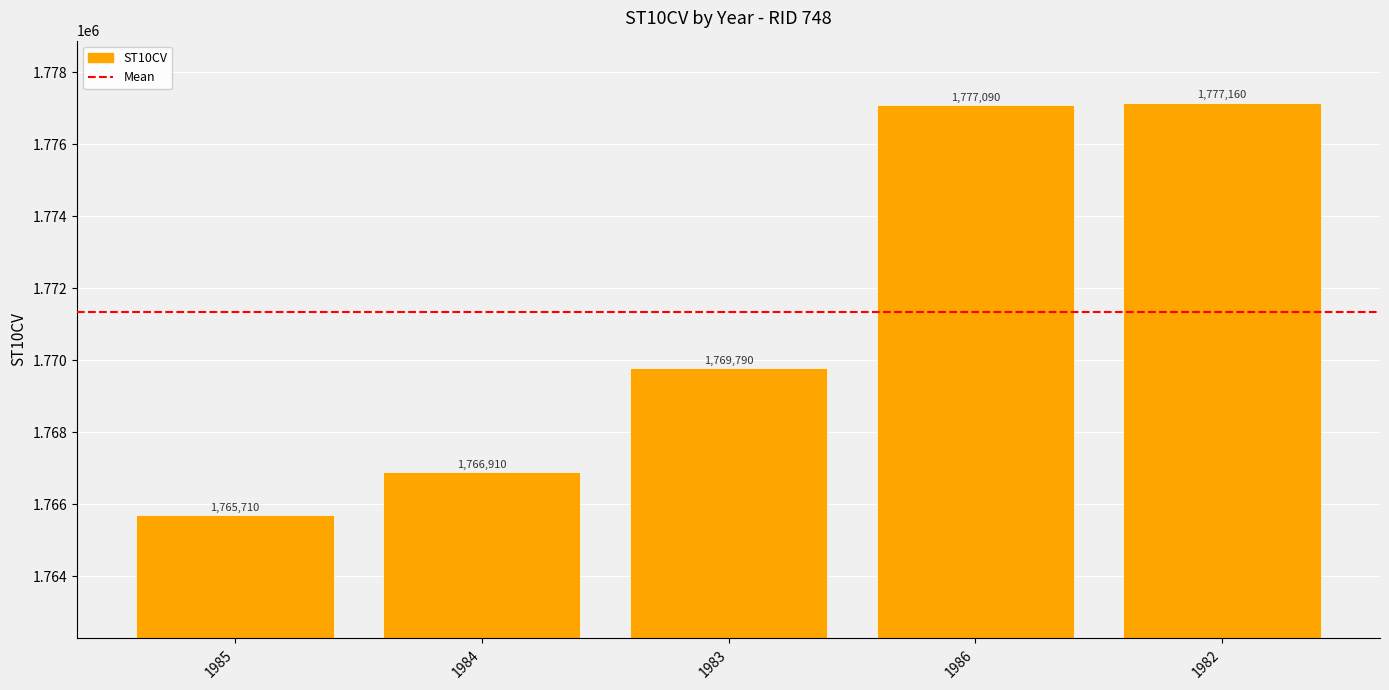

What is the difference between the maximum and minimum values?

11450